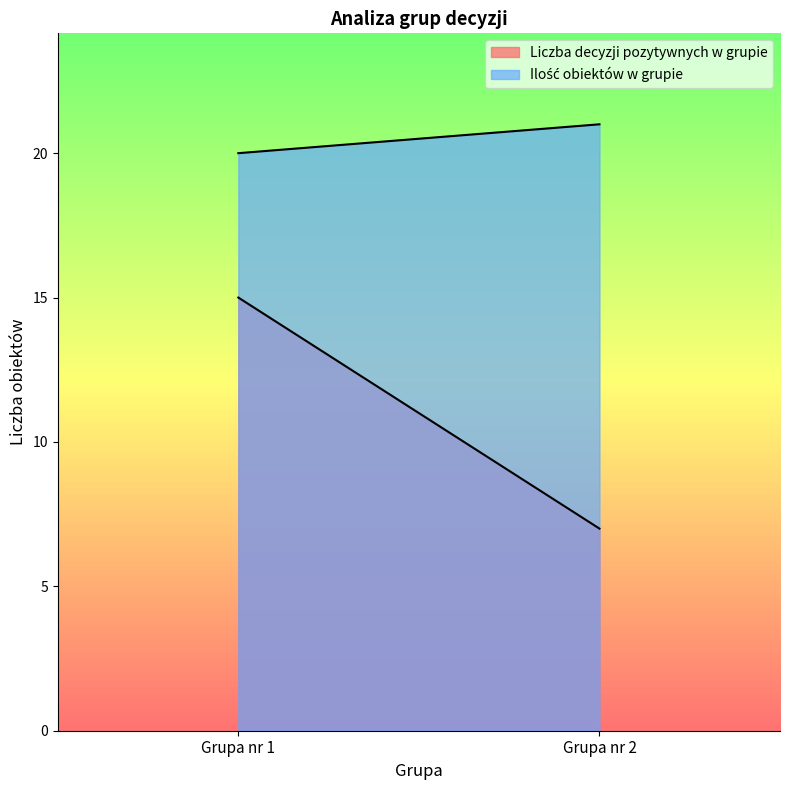

What is the difference between the maximum and minimum values in the Liczba decyzji pozytywnych w grupie series?

8